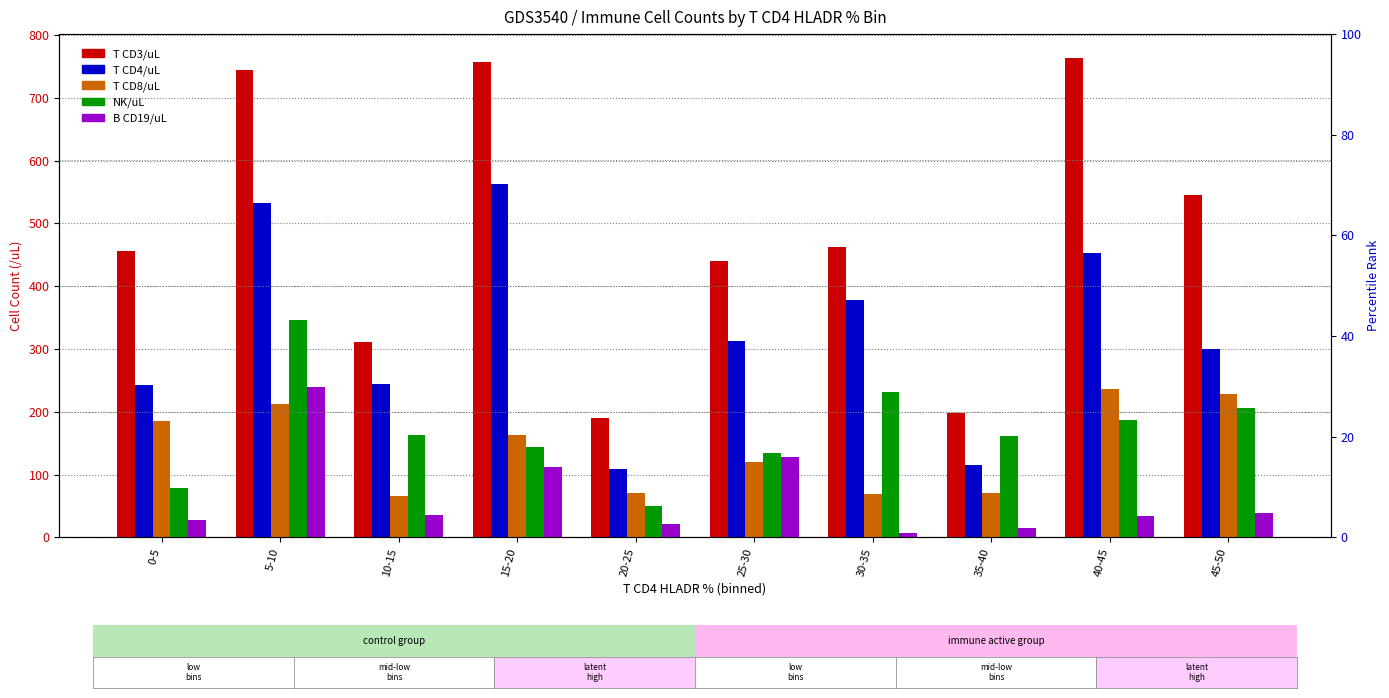

The B CD19/uL series shows 12.2 at 45-50. True or false?

False